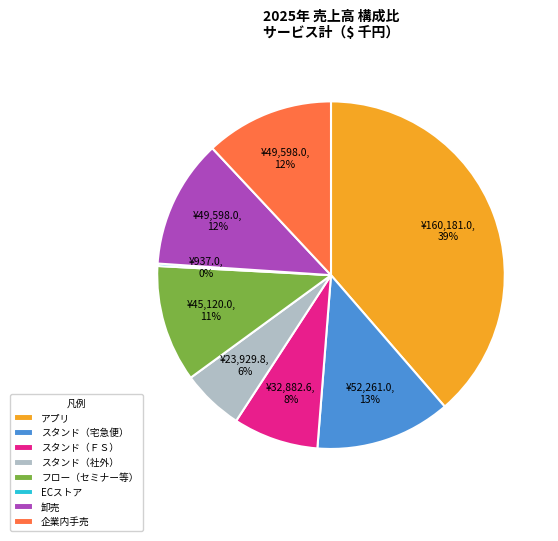

Is 企業内手売 the majority of the pie?

No